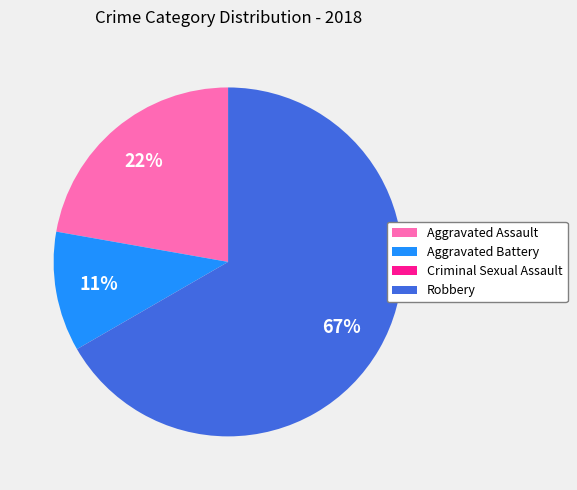

To the nearest percent, what is the difference between the largest and smallest slice percentages?

67%